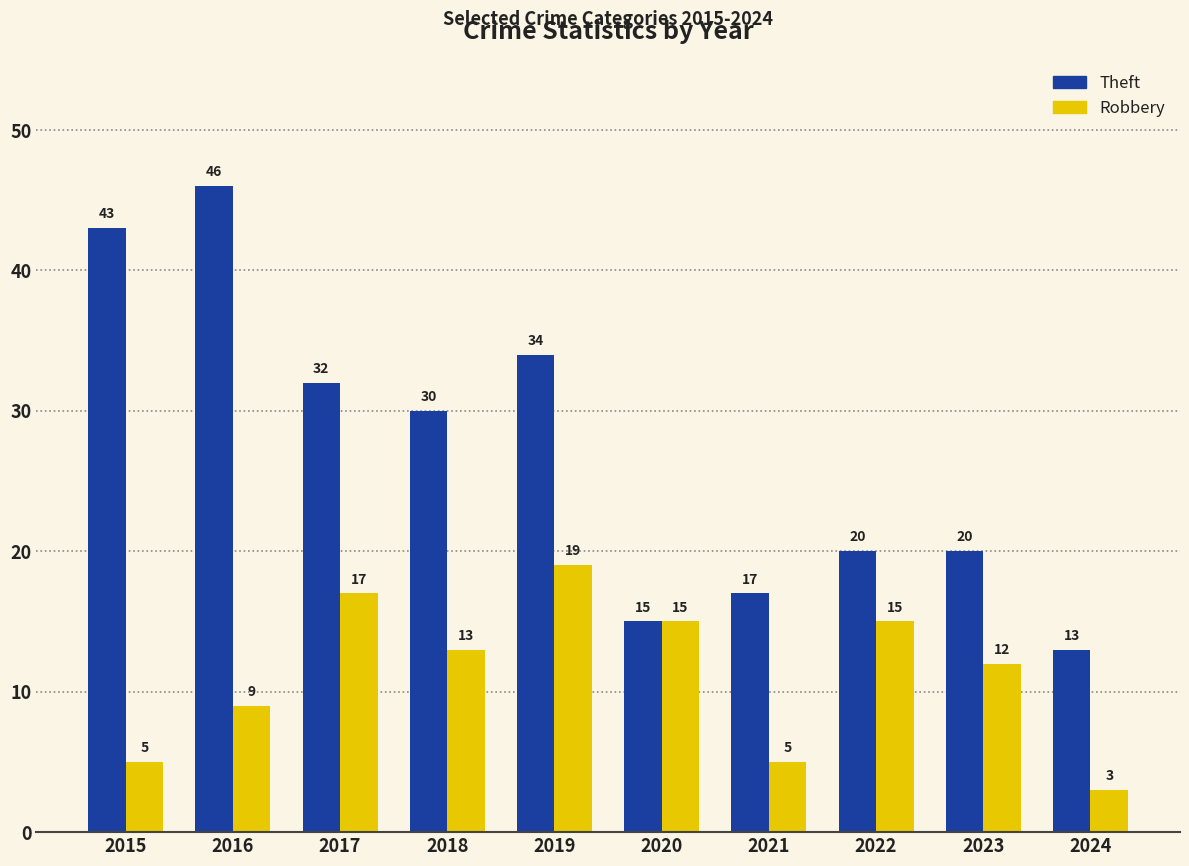

Is it true that Theft equals 32 at 2017?

True